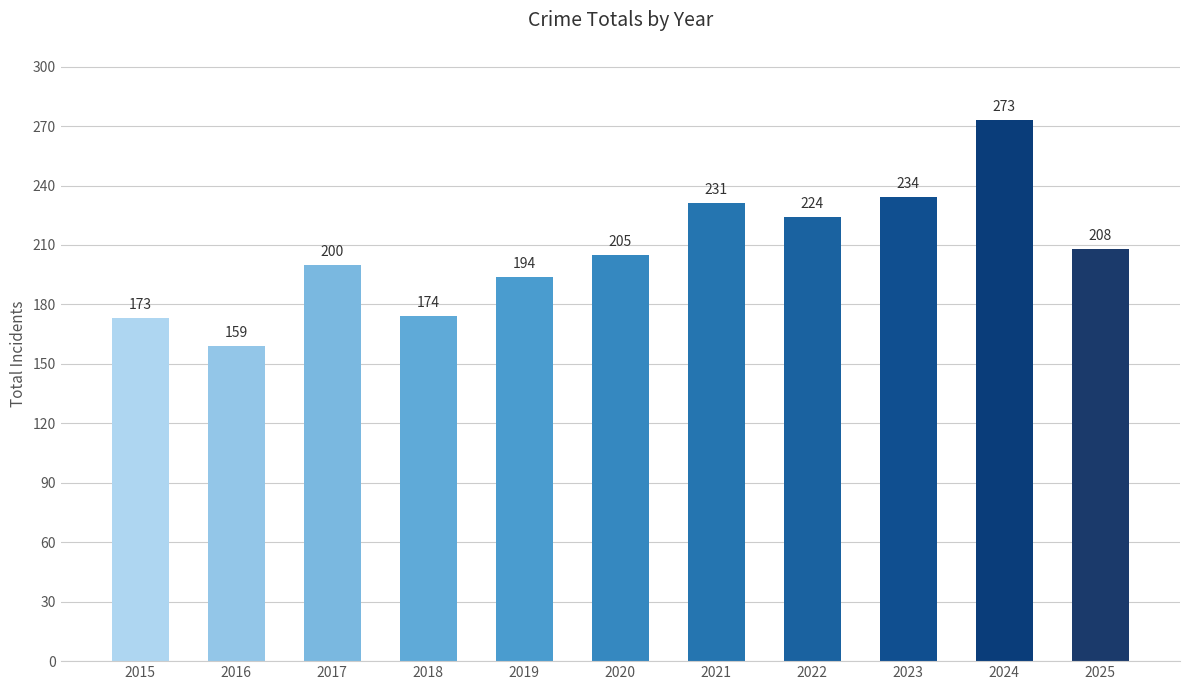

Which has a higher value, 2020 or 2022?

2022